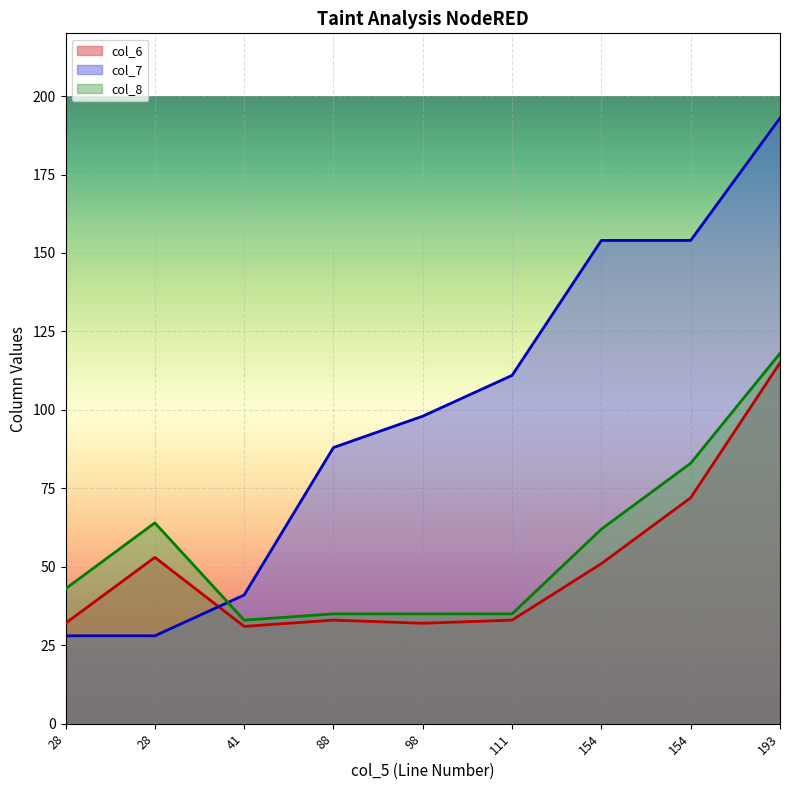

List the labels in order of col_6 value, largest first.

193, 154, 28, 154, 88, 111, 28, 98, 41